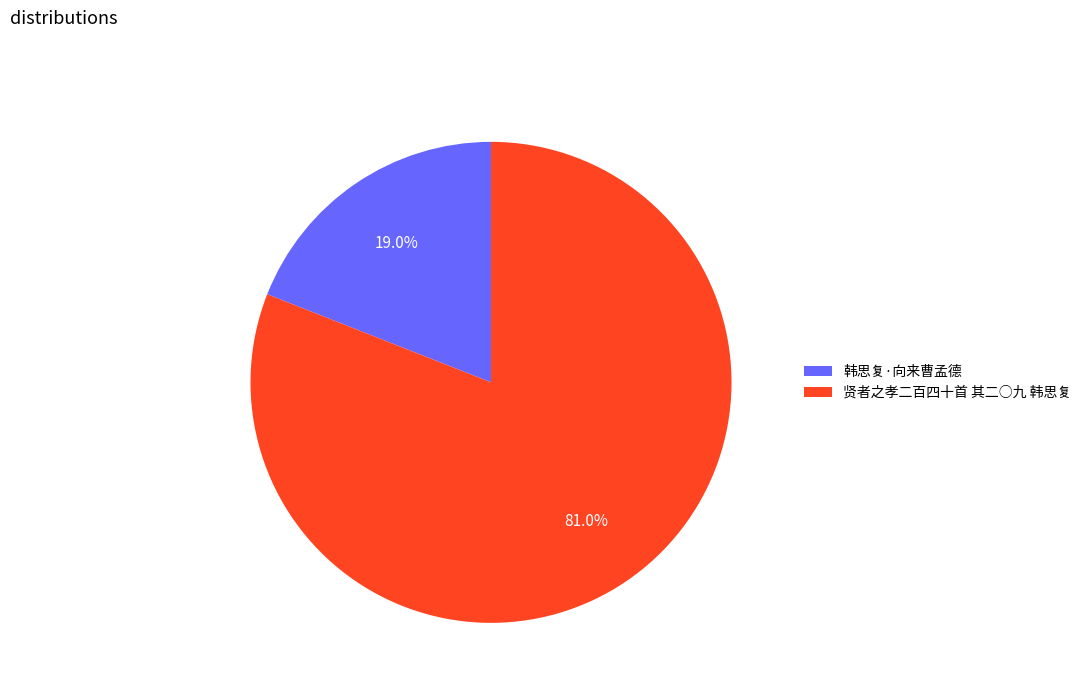

What is the total percentage of 韩思复·向来曹孟德 and 贤者之孝二百四十首 其二○九 韩思复?

100.0%